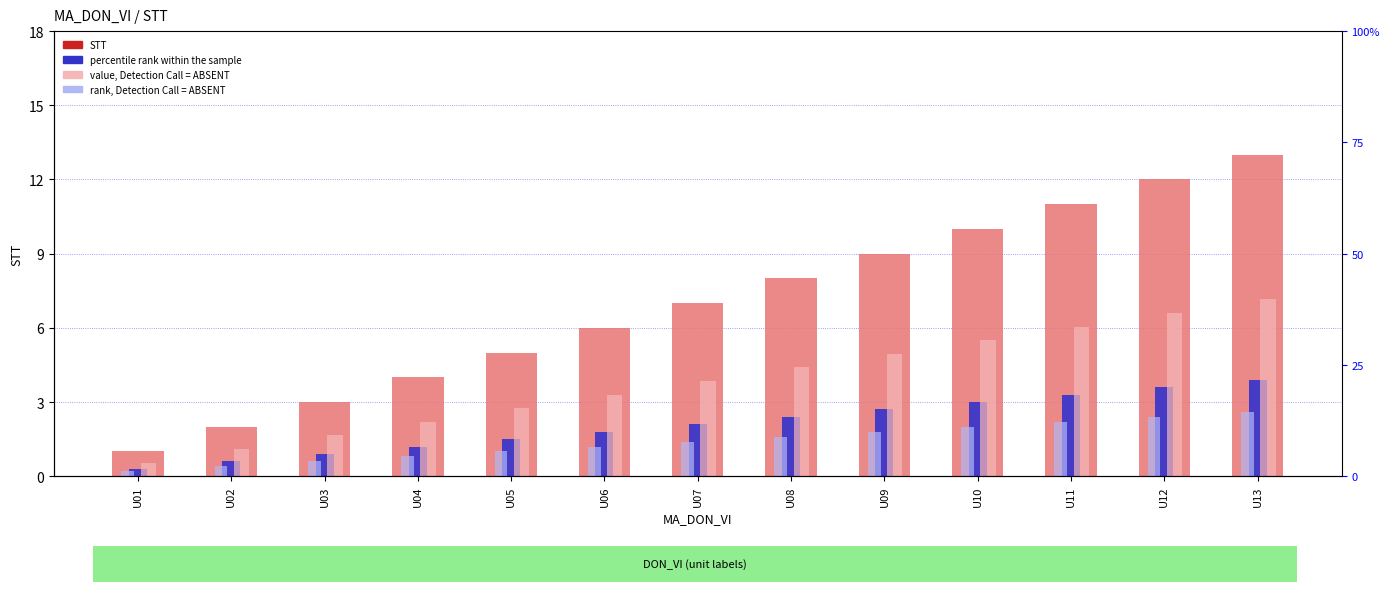

The value, Detection Call = ABSENT series shows 0.2 at U02. True or false?

False